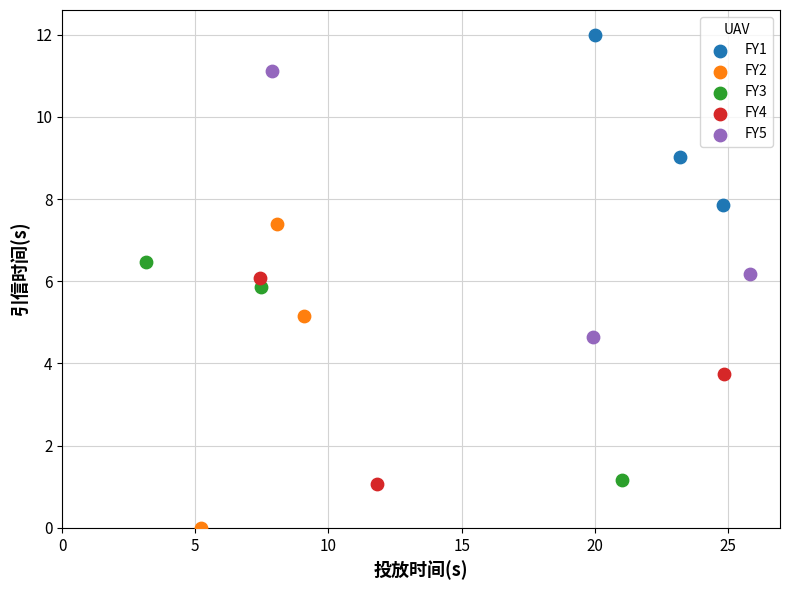

Which series reaches the minimum Y coordinate?

FY2